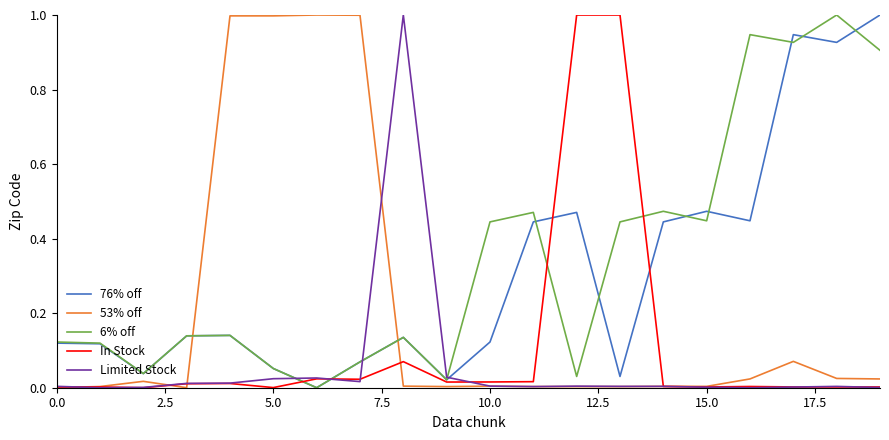

Which series ends up on top after the final intersection of 76% off and 53% off?

76% off